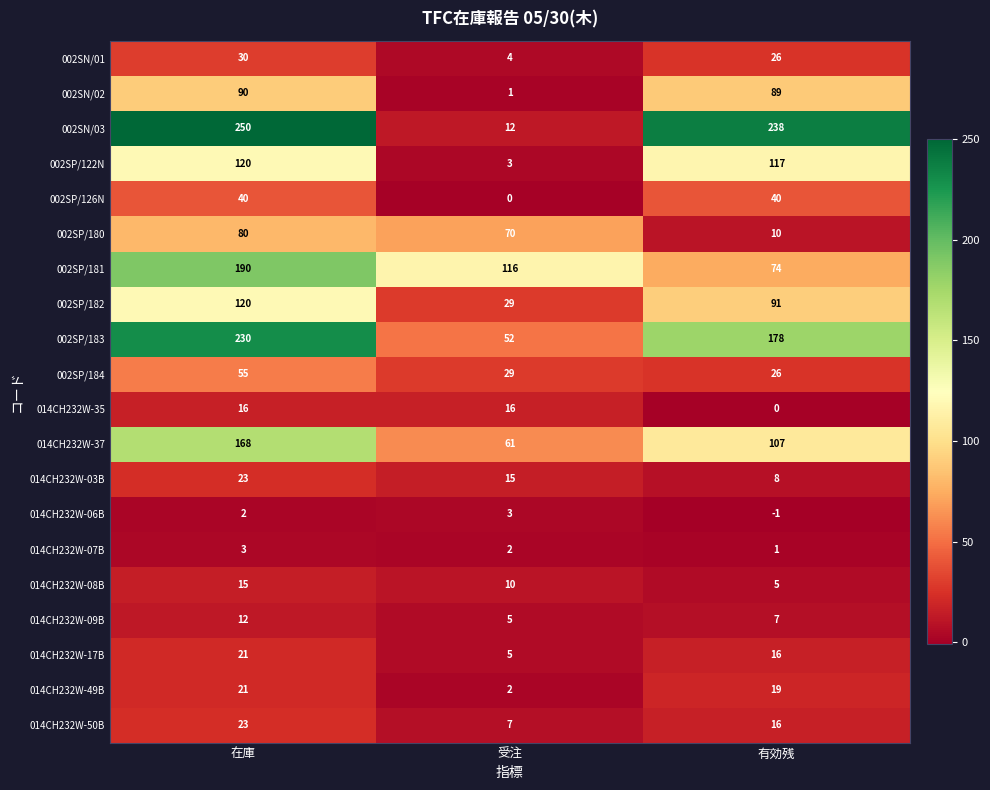

What is the average value of the 002SP/184 series?

37